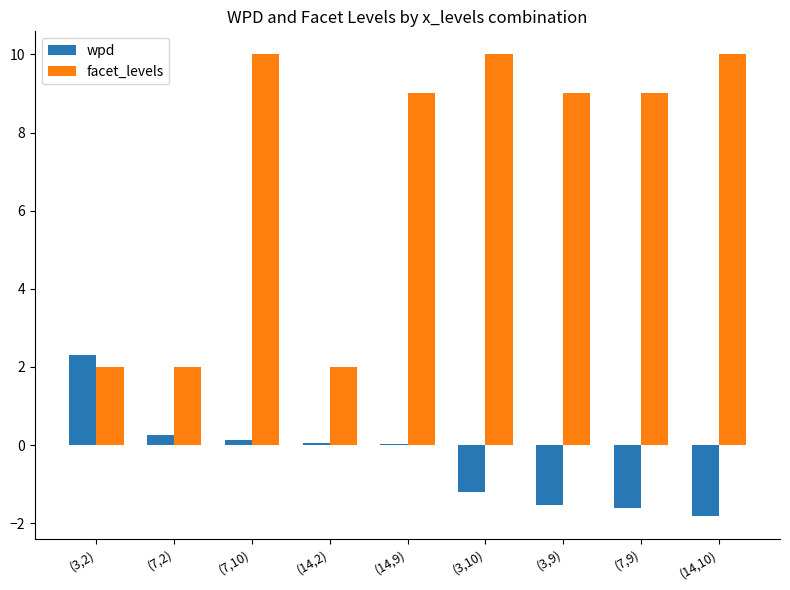

At which category is the sum across all series the highest?

(7,10)